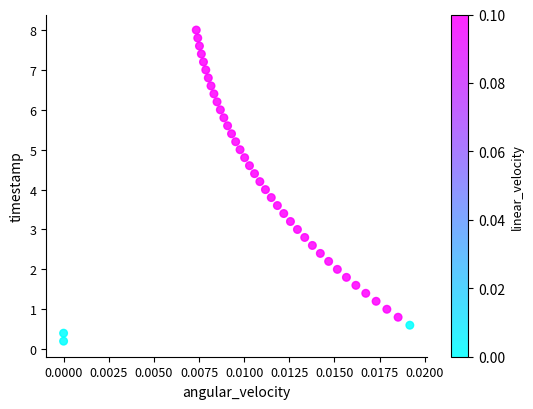

What is the range of Y values (max minus min)?

7.8